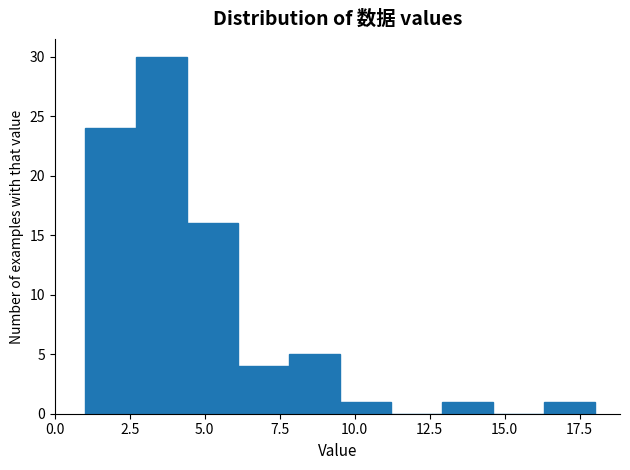

Around what value on the x-axis is the tallest bar? Give the approximate position of its centre, as read against the axis.

3.5